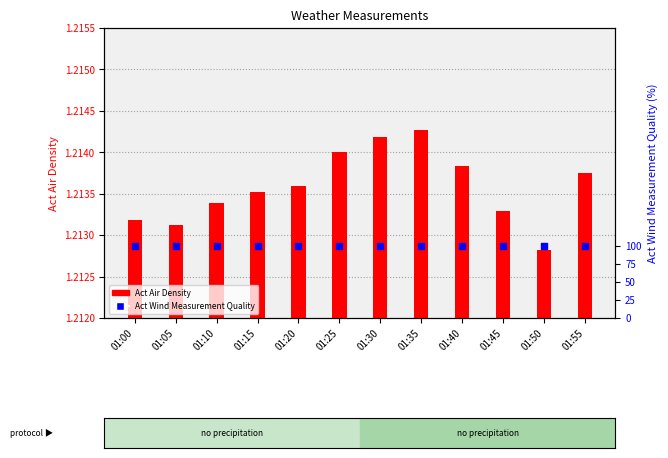

Which series has the largest Y range (max minus min)?

Act Air Density